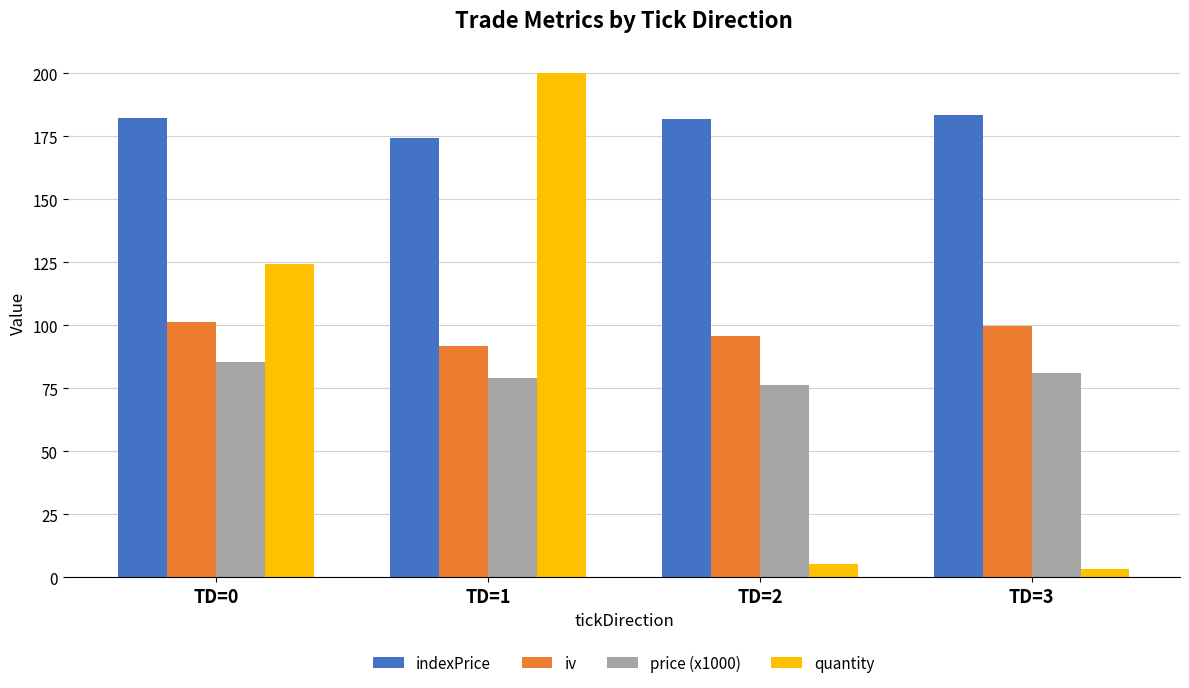

How many data points does each series have?

4